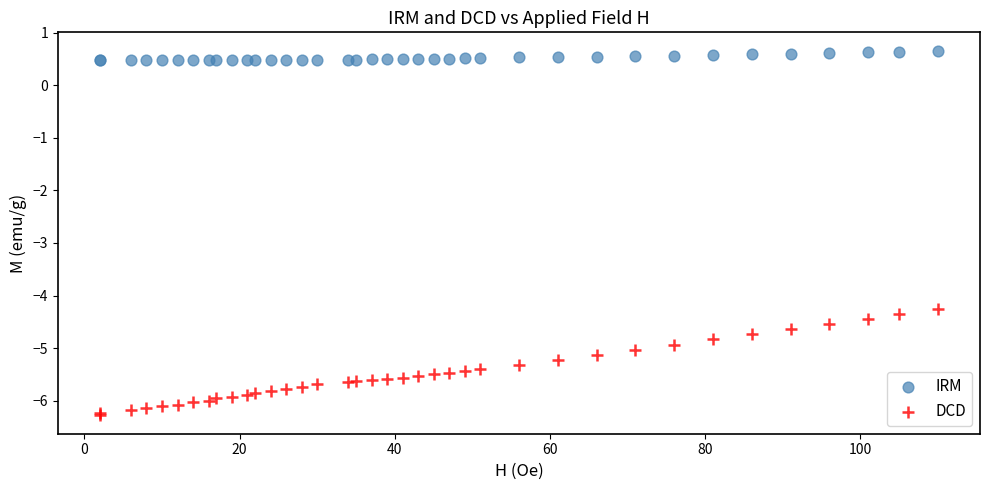

What are all the series names shown in the legend?

IRM, DCD